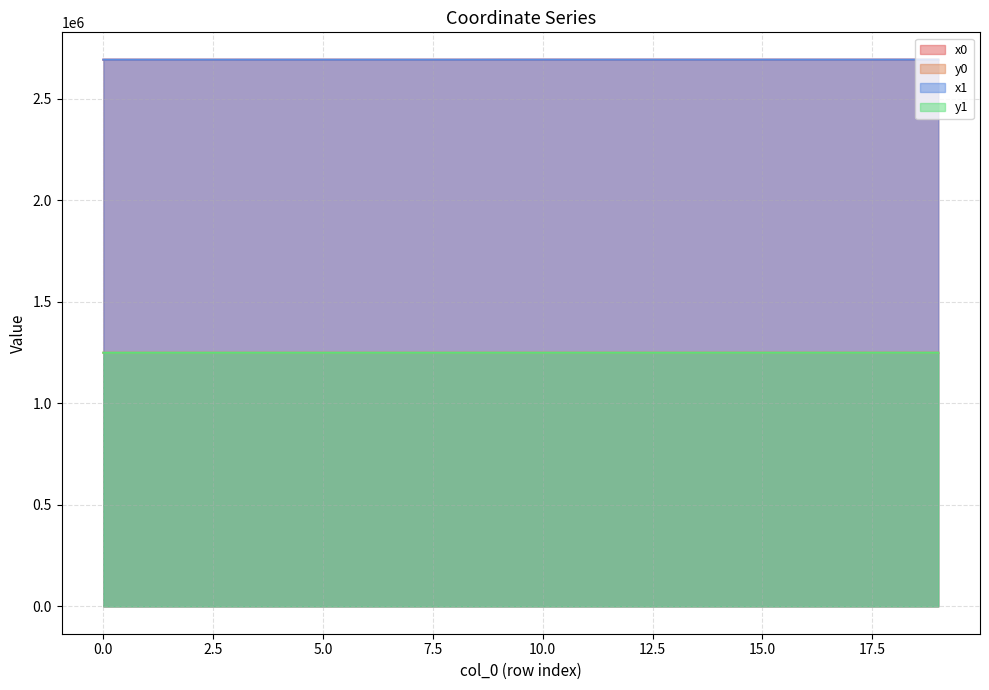

What is the smallest value displayed?

1249652.3